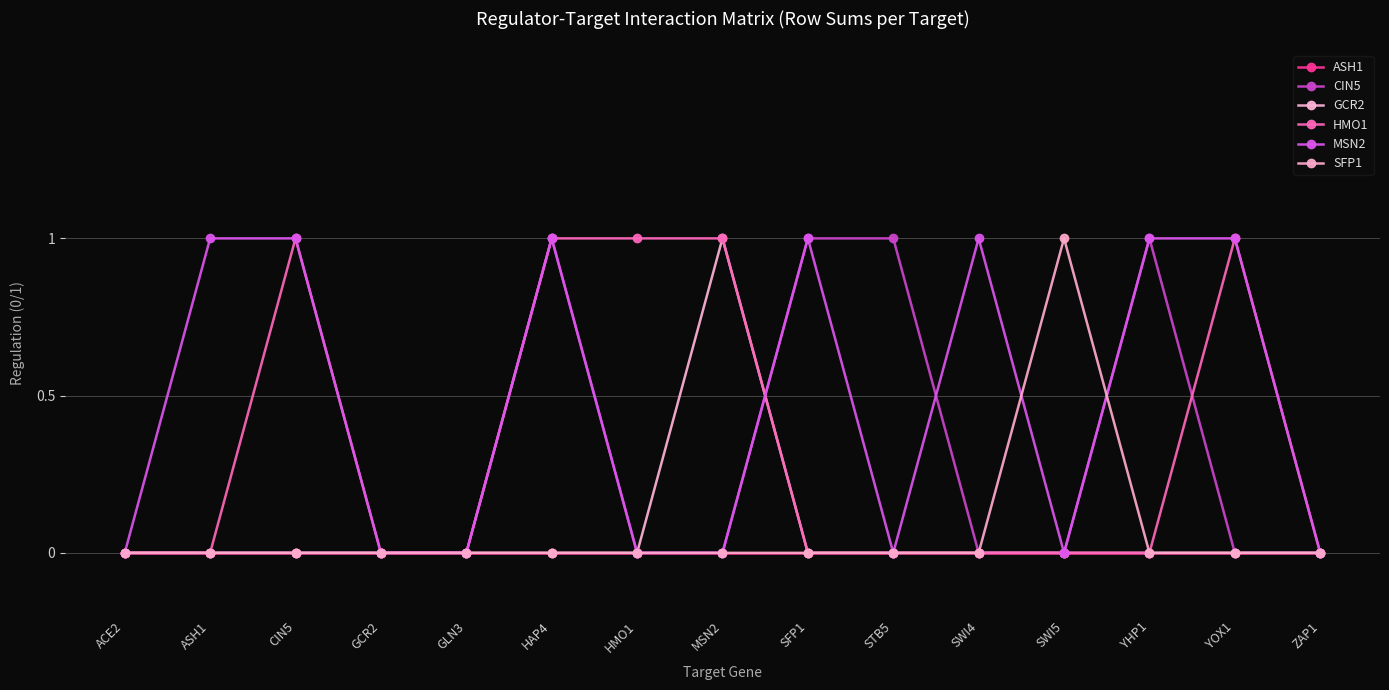

Which series changed the most between MSN2 and SWI5?

GCR2